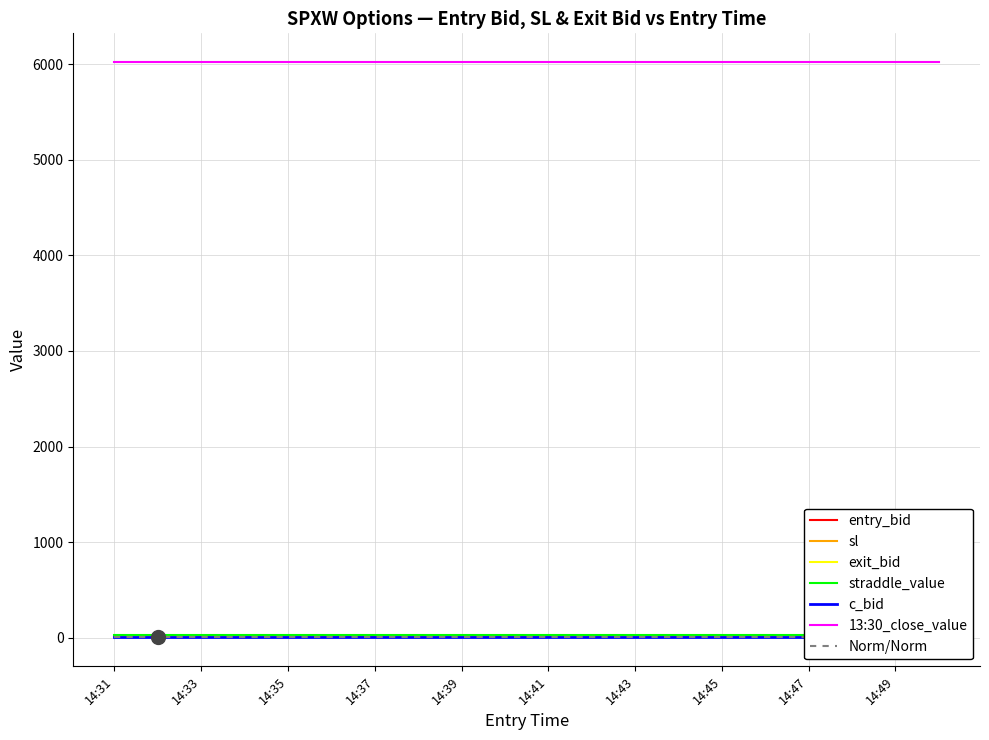

What is the sum of all exit_bid values?

334.5